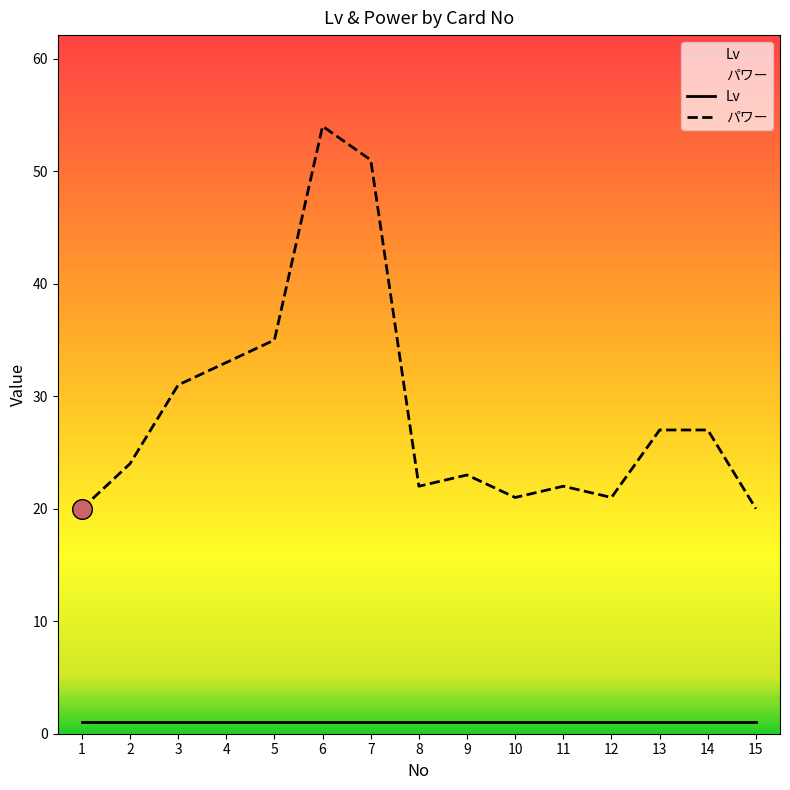

Which series has the largest total across all categories?

パワー